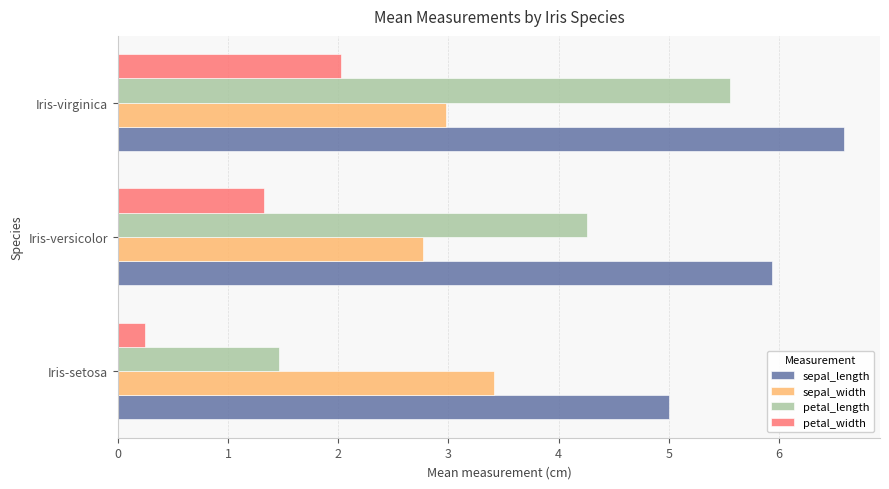

What is the sum of the sepal_width values at Iris-setosa and Iris-versicolor?

6.2